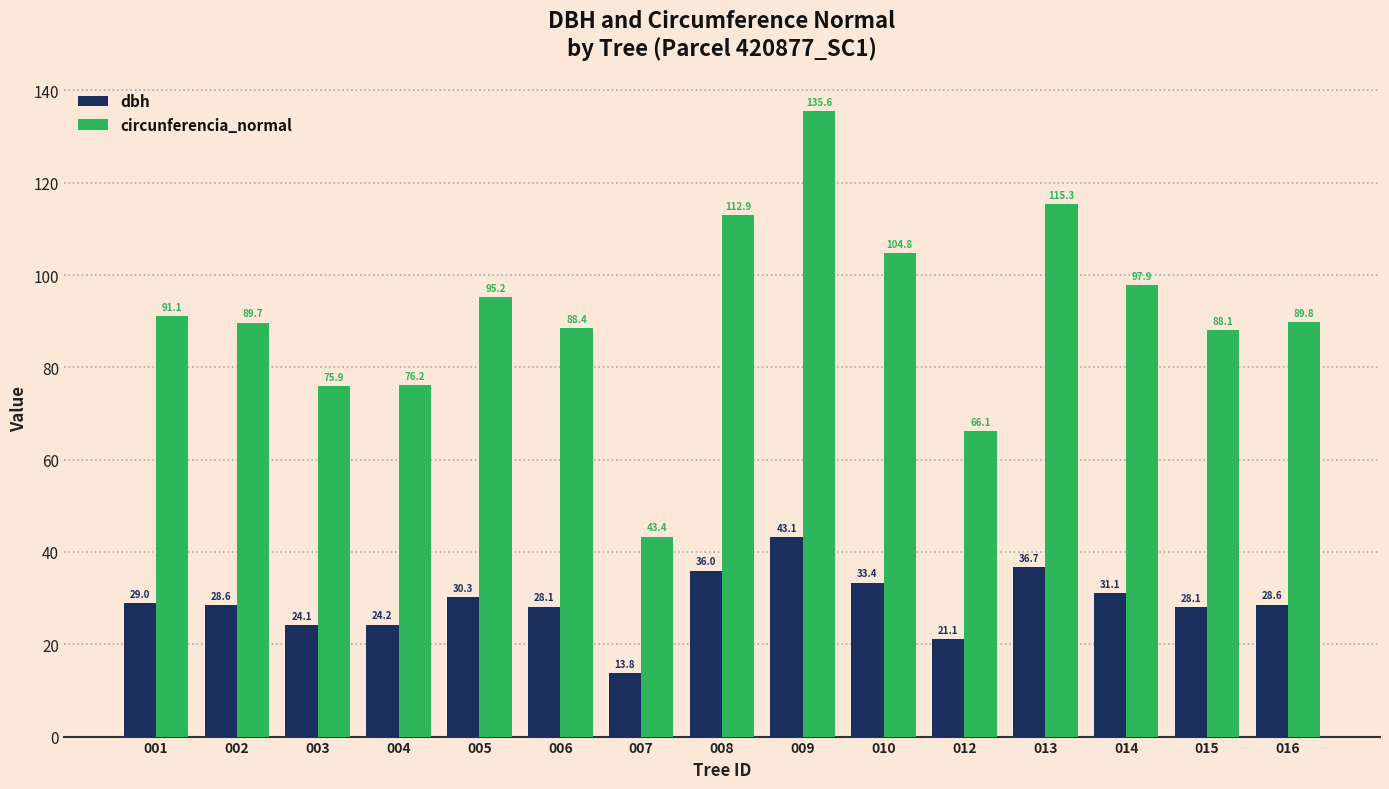

Which series has the largest range (max minus min)?

circunferencia_normal